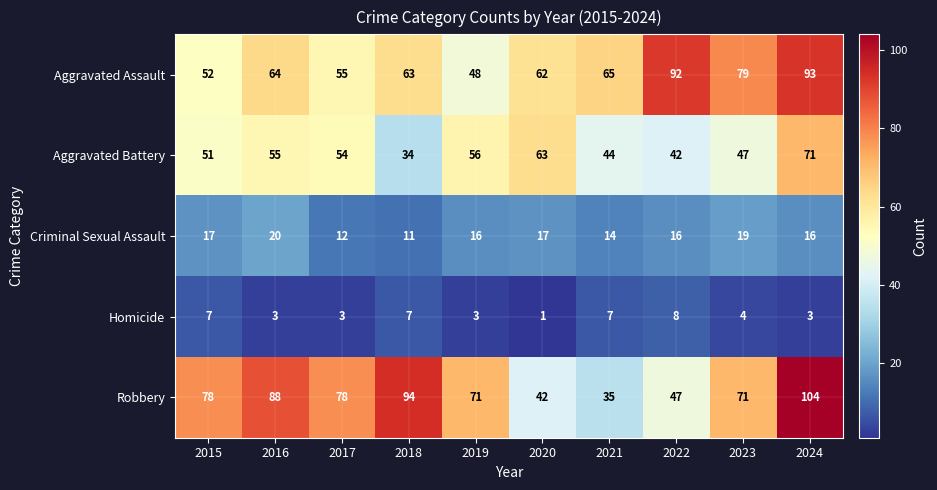

The Aggravated Assault series shows 55 at 2017. True or false?

True